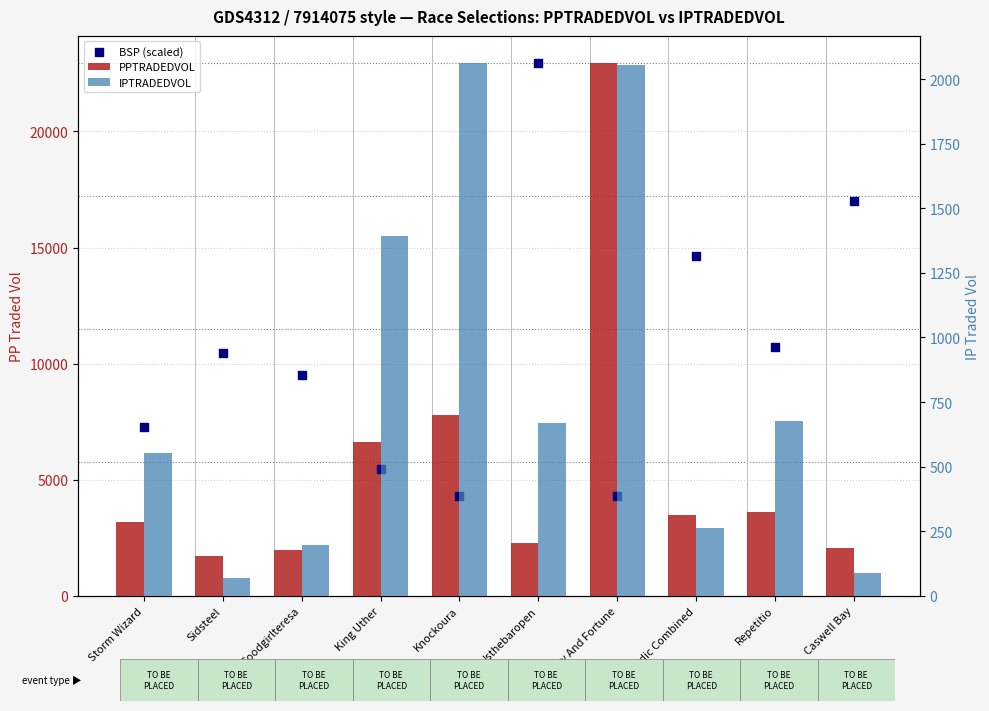

Is the value of PPTRADEDVOL at Storm Wizard greater than the value of BSP (scaled) at Goodgirlteresa?

No